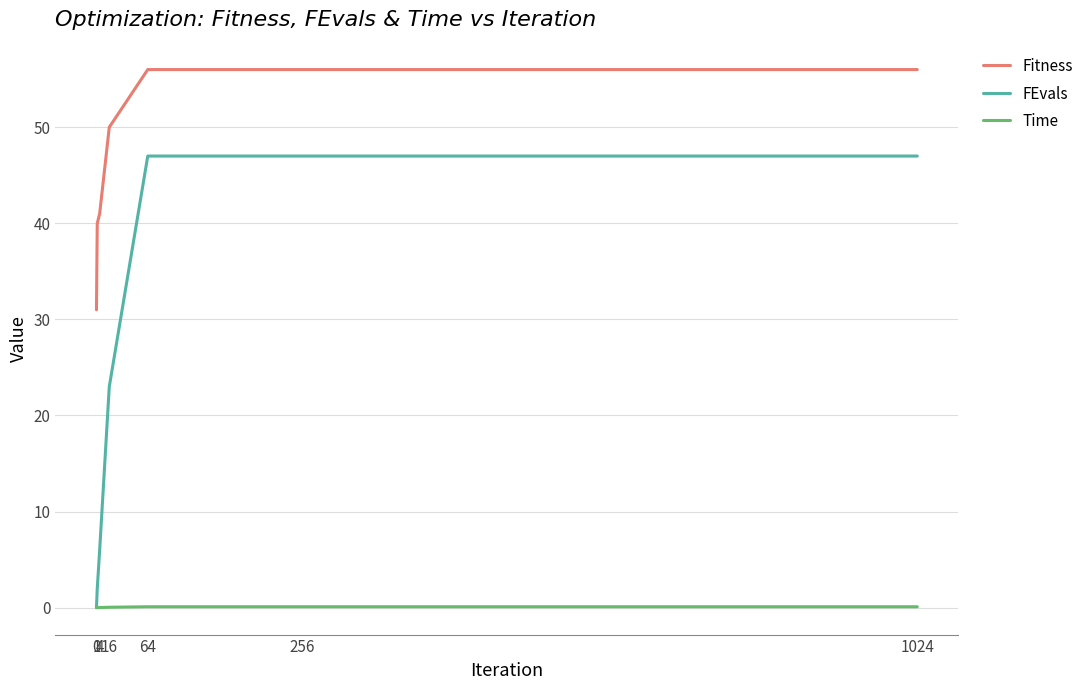

What is the difference between the highest and lowest values at 256?

55.9